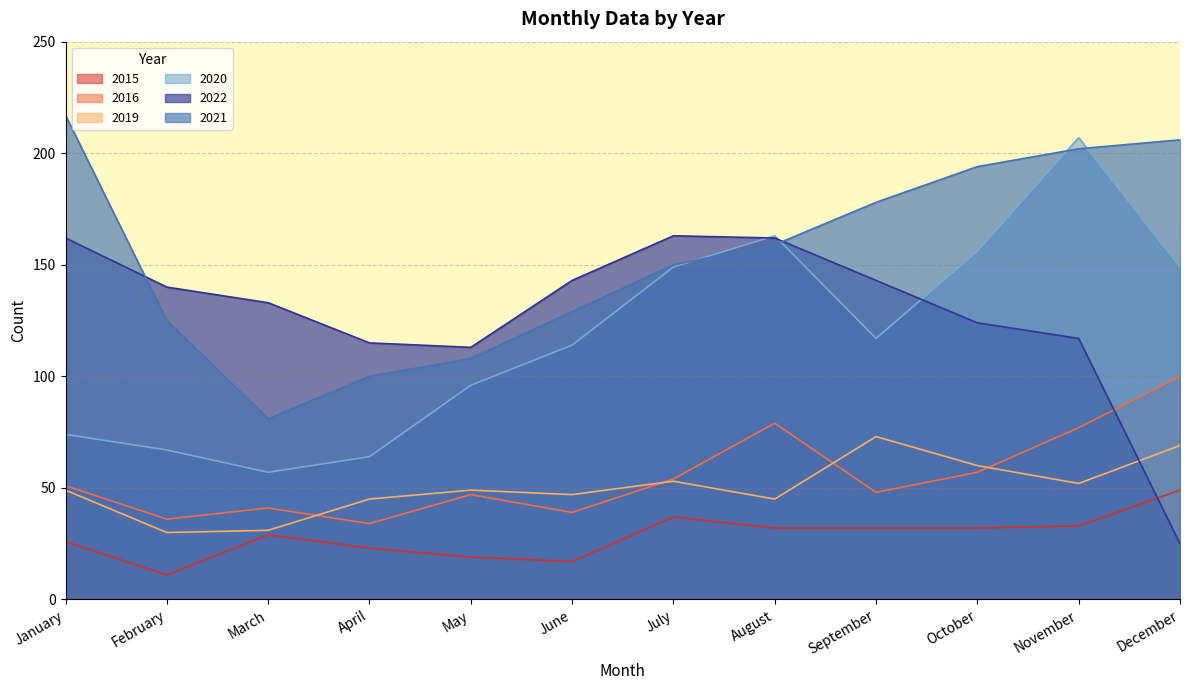

At February, list the series in order from smallest to largest.

2015, 2019, 2016, 2020, 2021, 2022